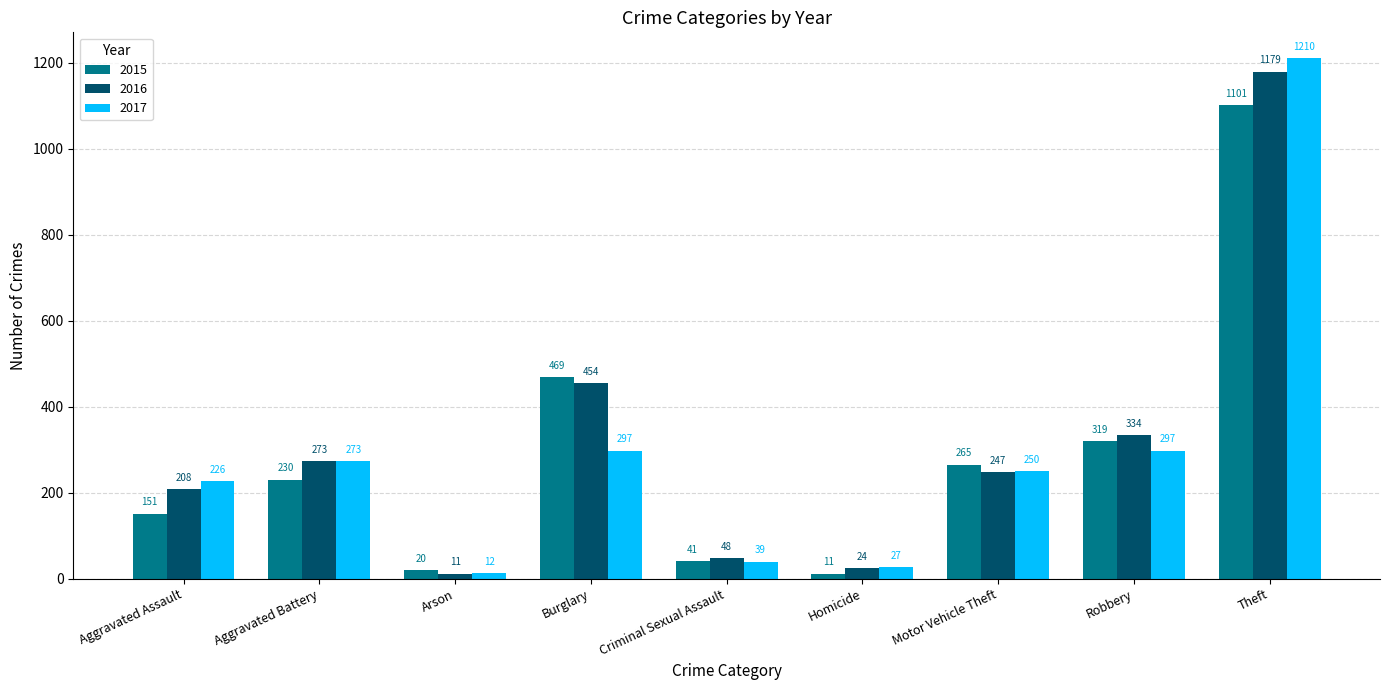

Are the bars grouped side by side (vs. stacked)?

Yes